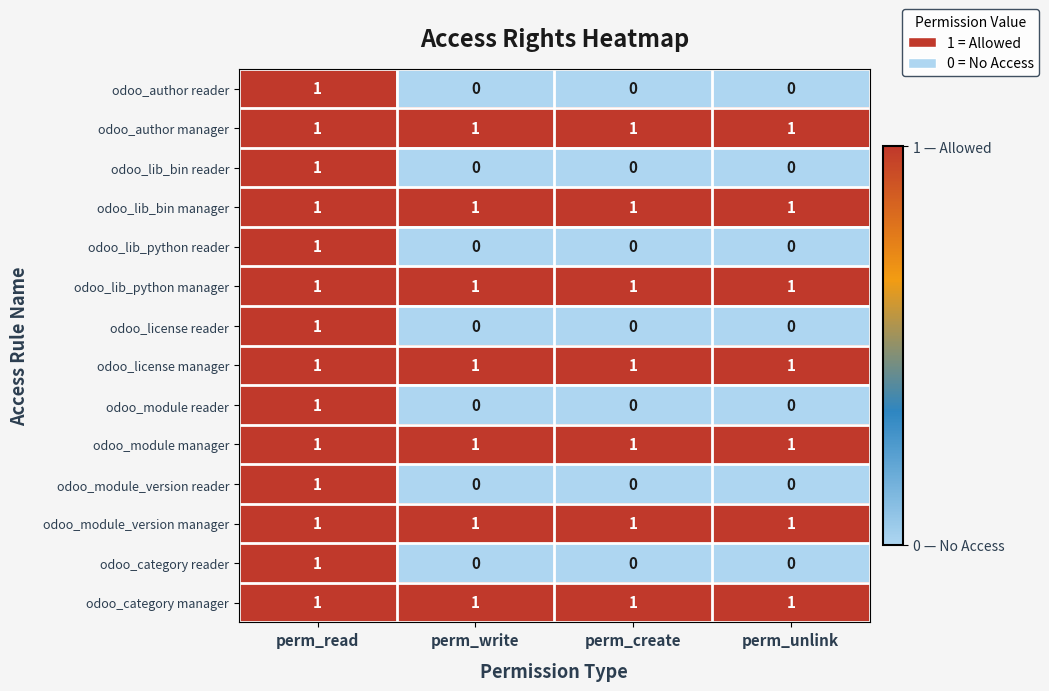

At how many categories does at least one series exceed 0?

4